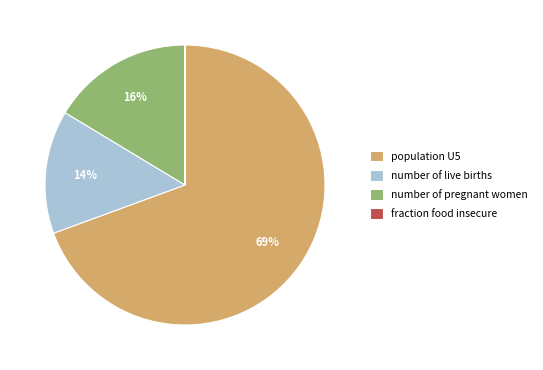

To the nearest percent, what percentage of the pie is number of live births?

14%